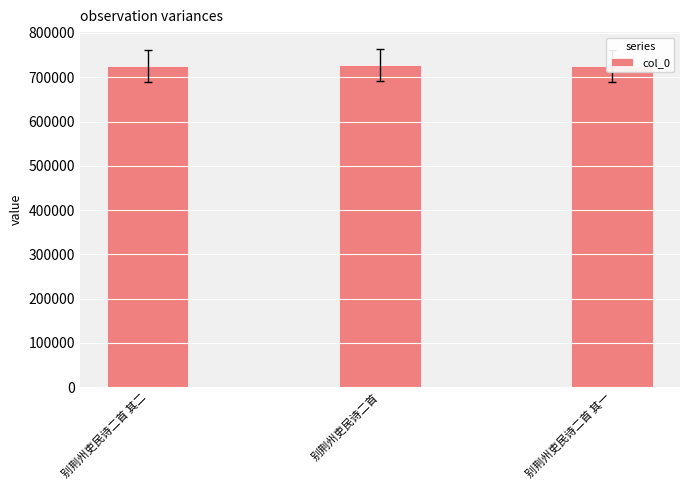

Does the chart contain stacked bars?

No